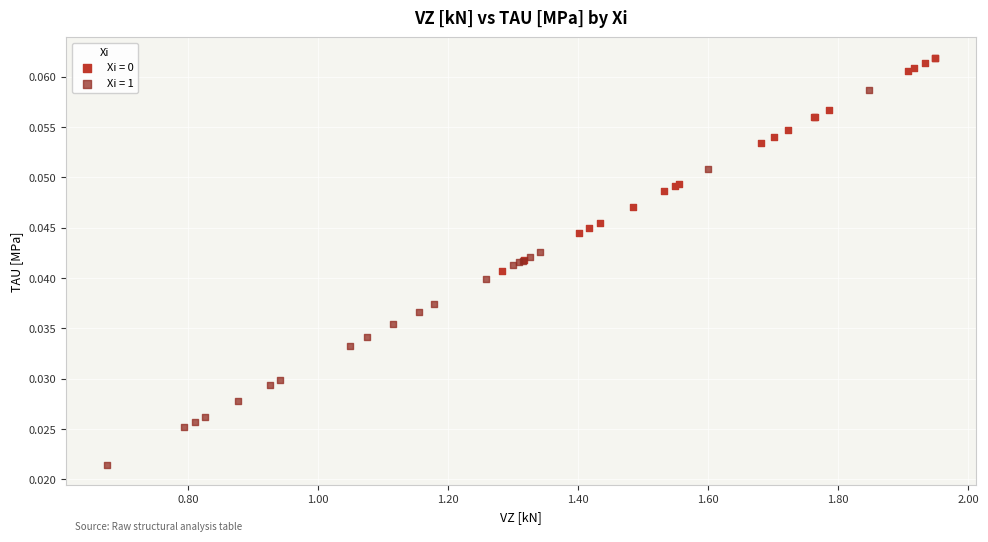

Which series has the largest Y range (max minus min)?

Xi = 1